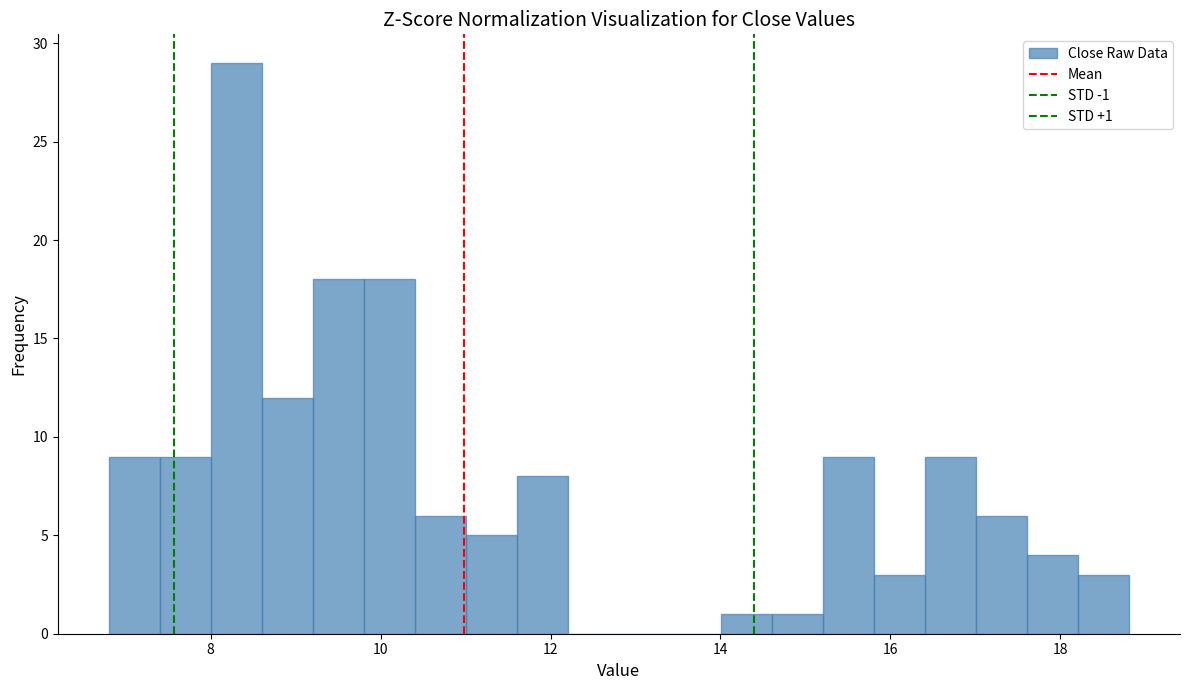

Around what value on the x-axis is the tallest bar? Give the approximate position of its centre, as read against the axis.

8.4